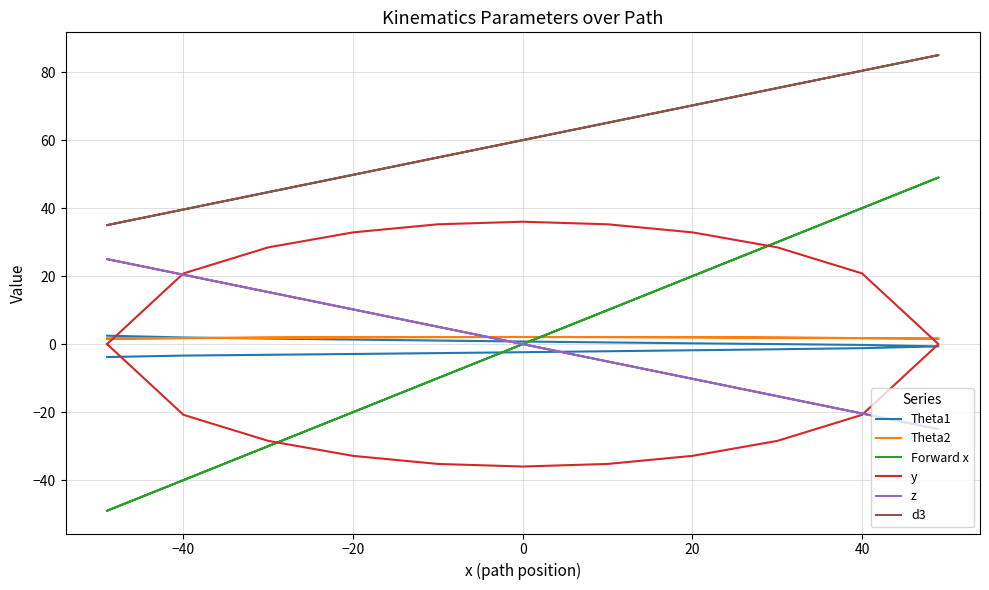

How many lines are shown in the chart?

6